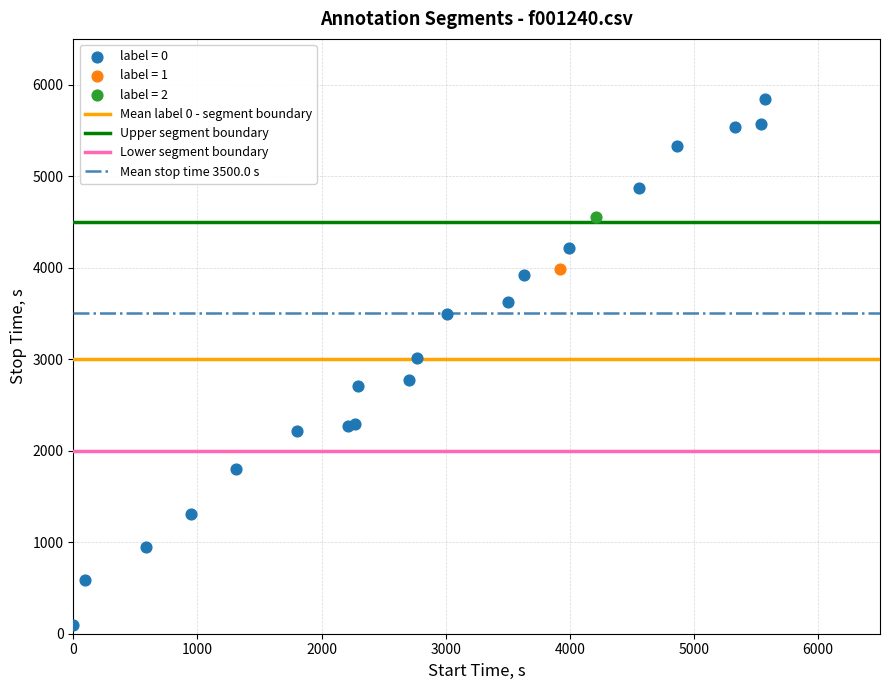

Which series contains the highest Y value?

label = 0